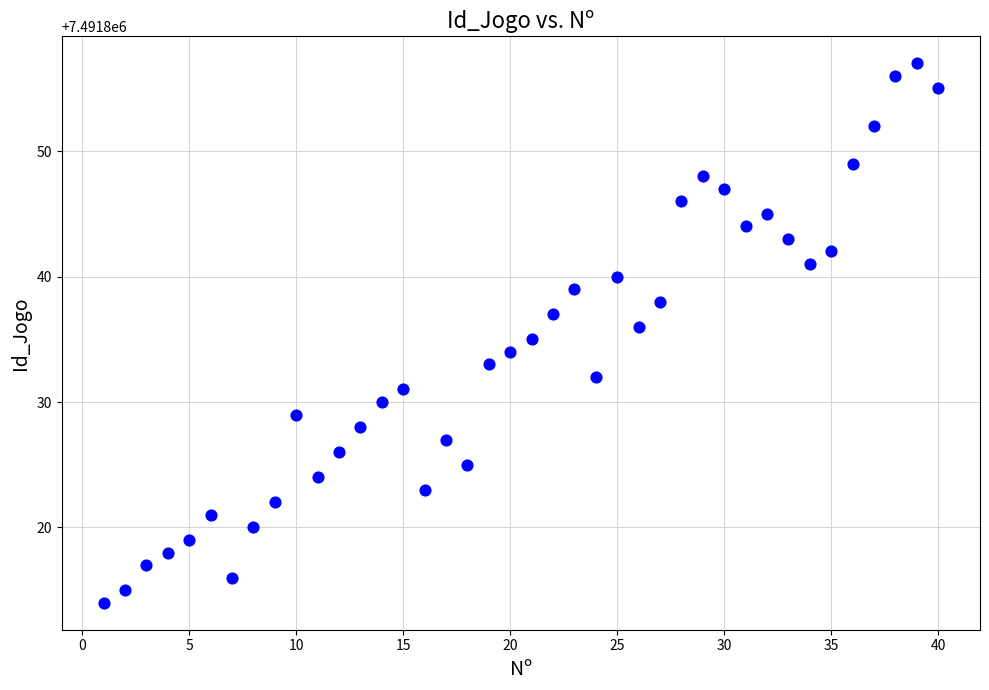

What is the range of Y values (max minus min)?

43